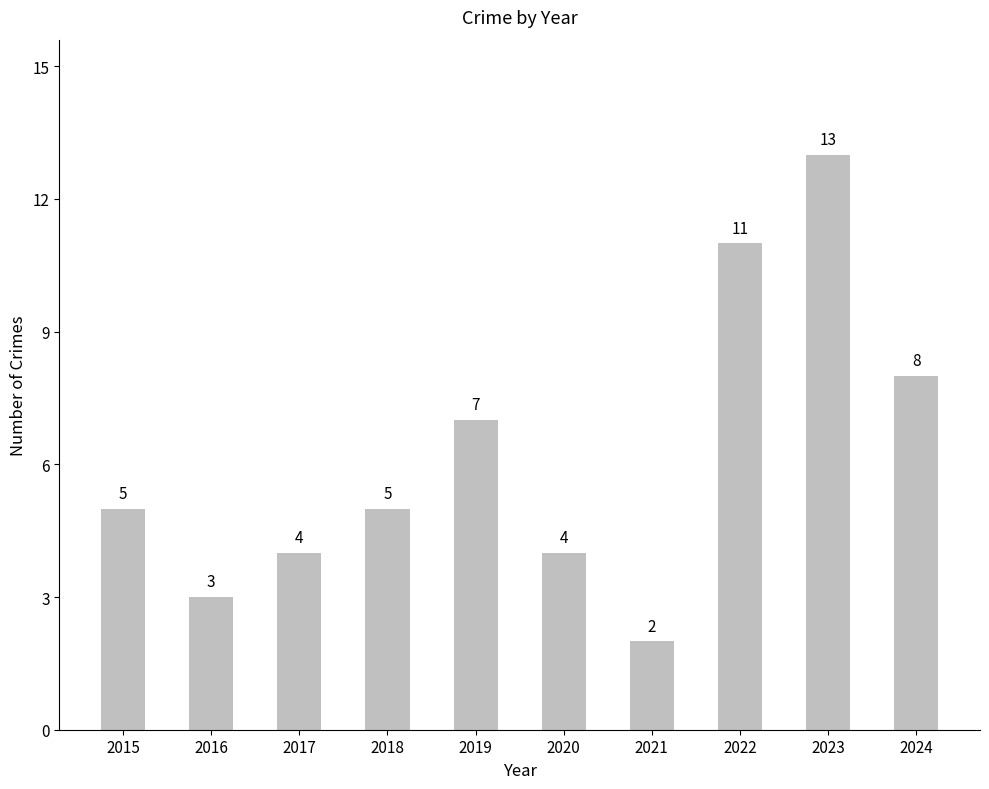

What is the difference between the maximum and minimum values?

11